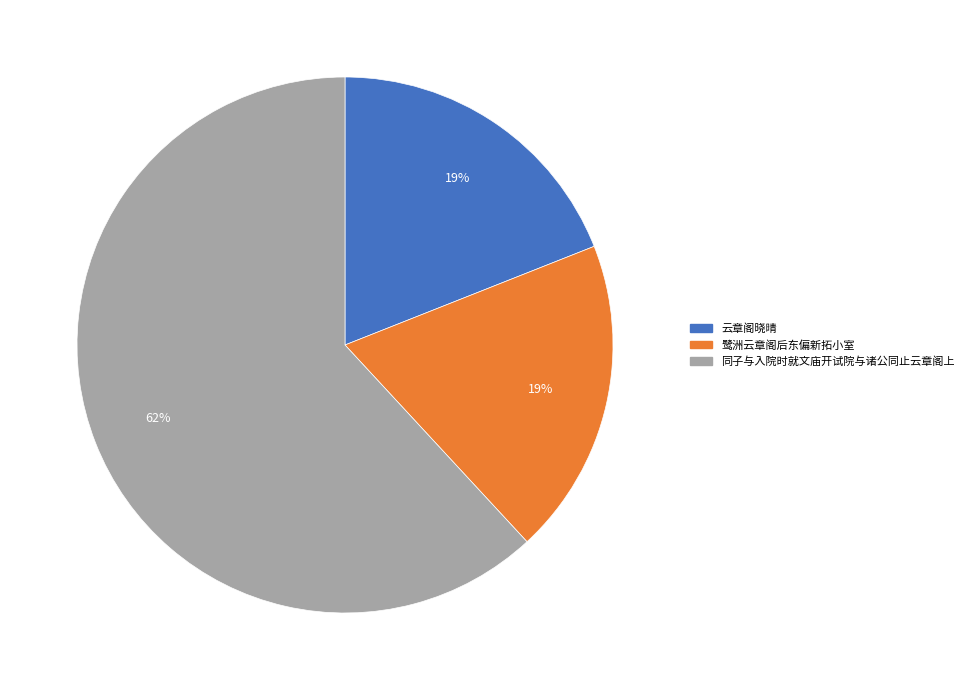

Which category has the biggest portion of the pie?

同子与入院时就文庙开试院与诸公同止云章阁上